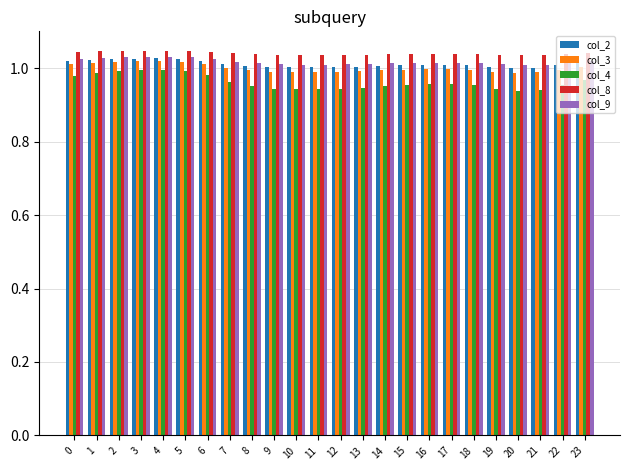

True or false: col_9 has a value of 1.0 at 2.

True